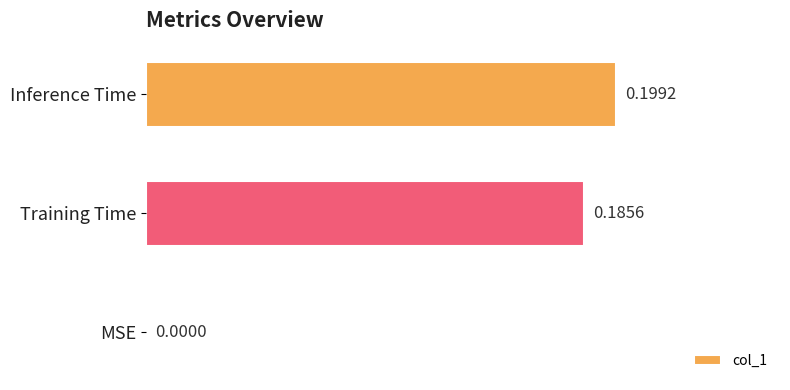

Are the bars grouped side by side (vs. stacked)?

No